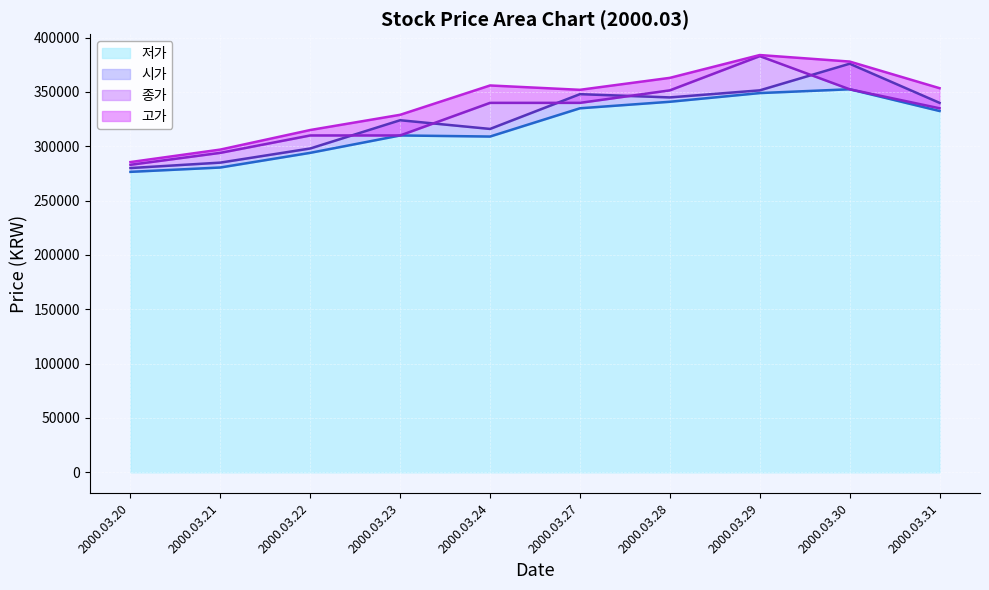

Does the chart display data point markers on the line(s)?

No